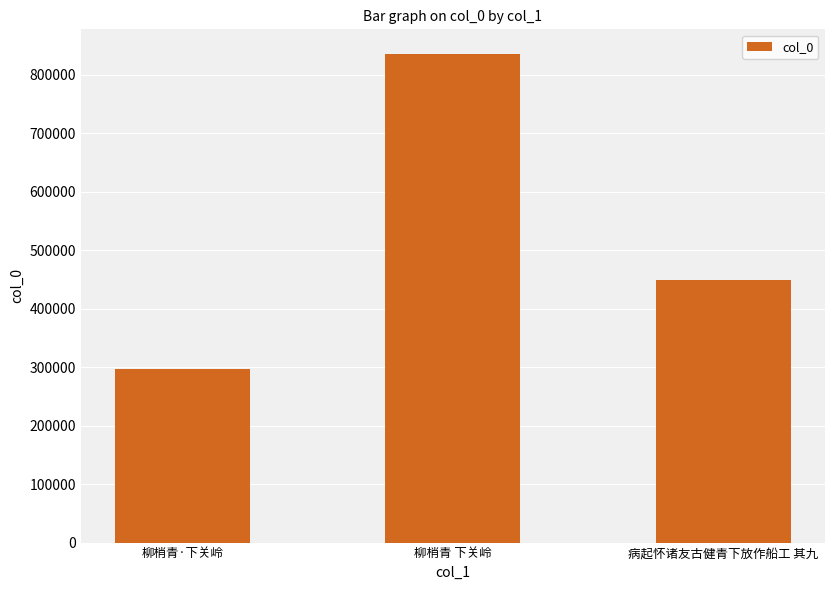

Which label corresponds to the largest value in the chart?

柳梢青 下关岭